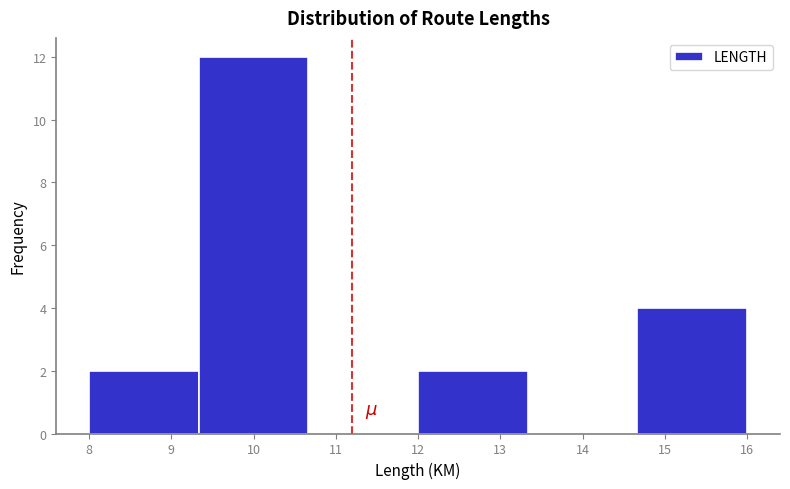

Over which range of the x-axis is the bar tallest?

9.3 to 10.7